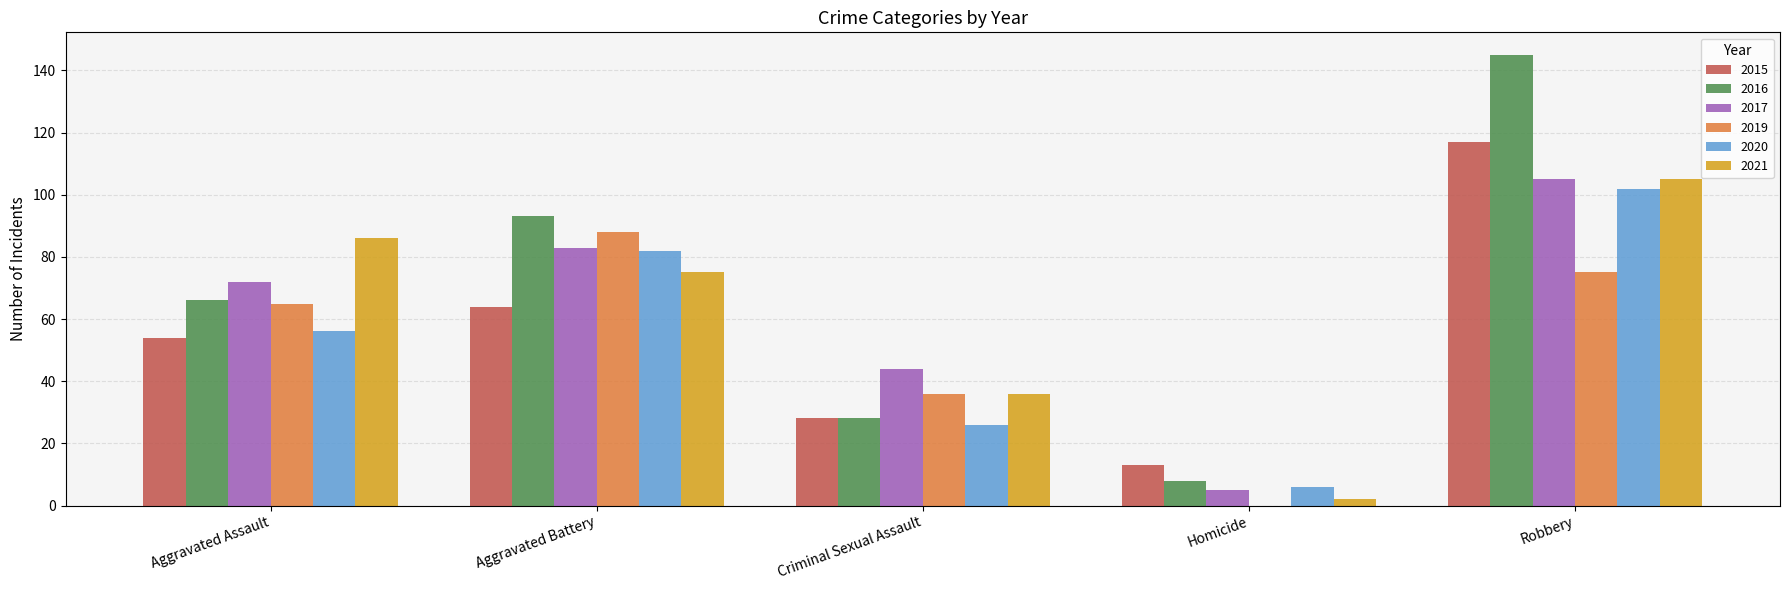

What is the greatest value displayed?

145